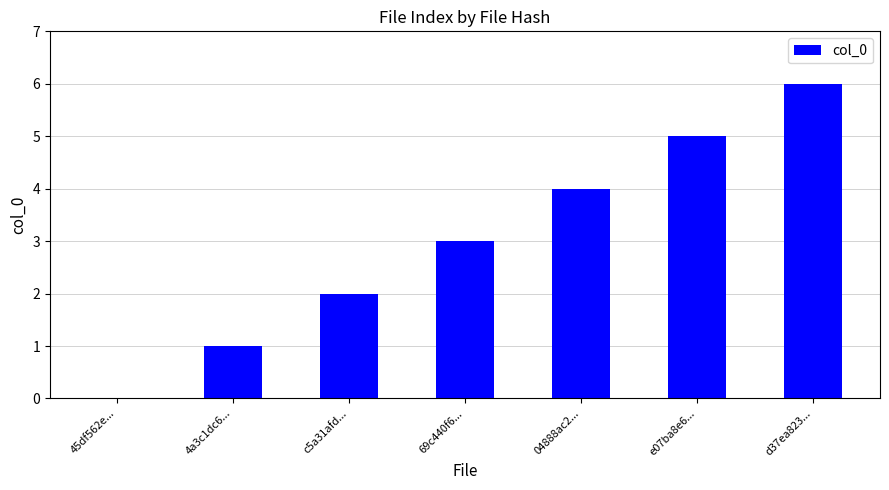

What is the sum of all values?

21